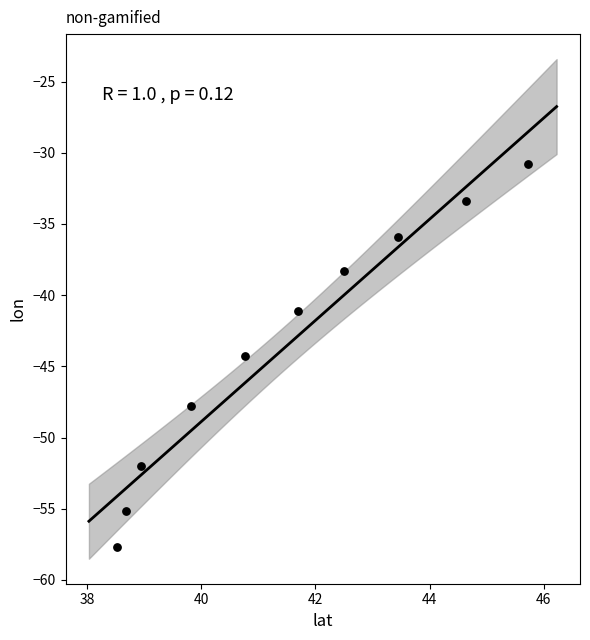

What is the range of Y values (max minus min)?

26.9